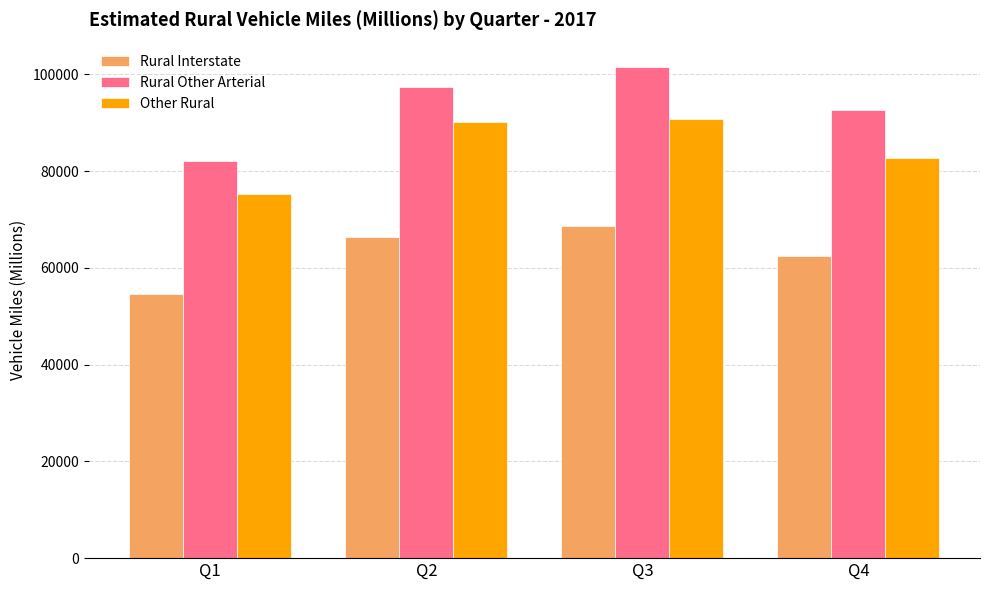

The Rural Interstate series shows 36395 at Q2. True or false?

False